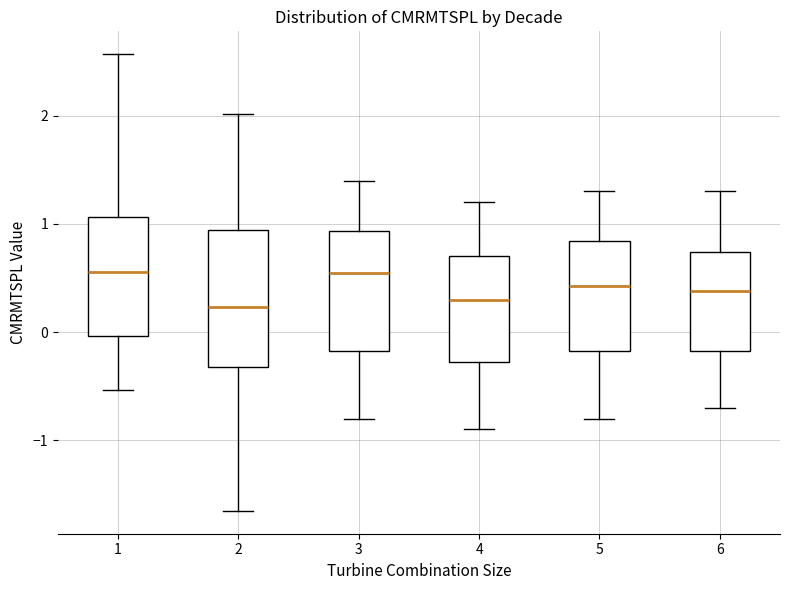

Where is the upper edge of the box at x = 2 on the y-axis? The values are not printed on the chart, so give them approximately, as read against the axis.

0.9